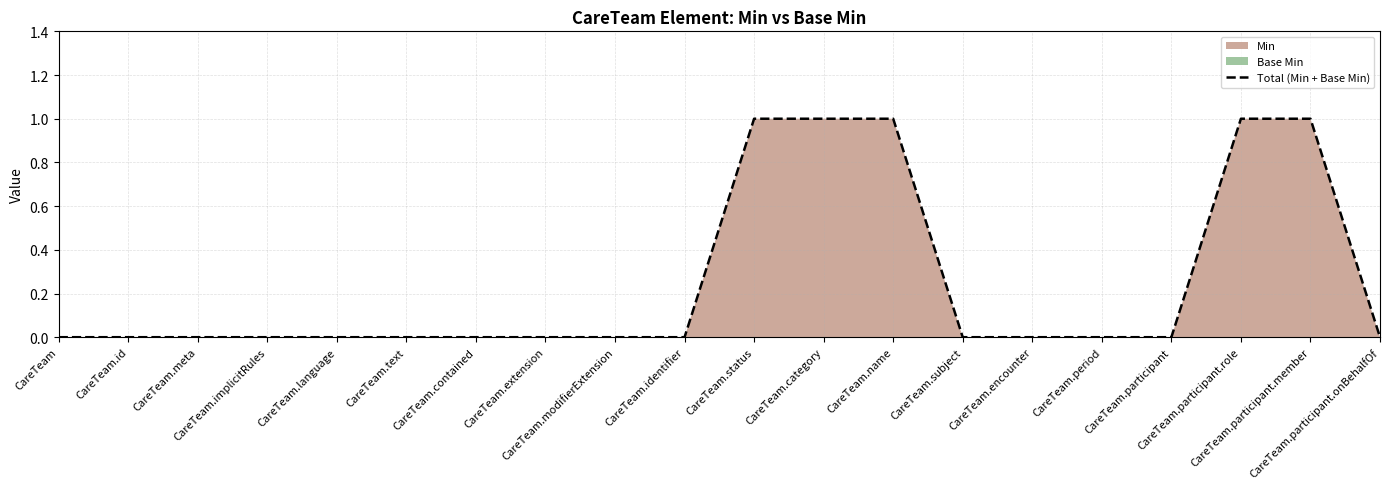

Count the values in the range 0 to 1.

20